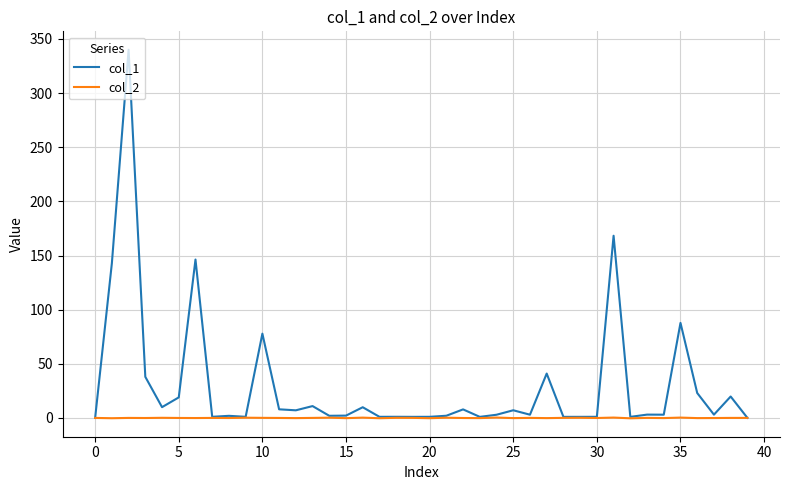

Rank the series by their average value, from highest to lowest.

col_1, col_2